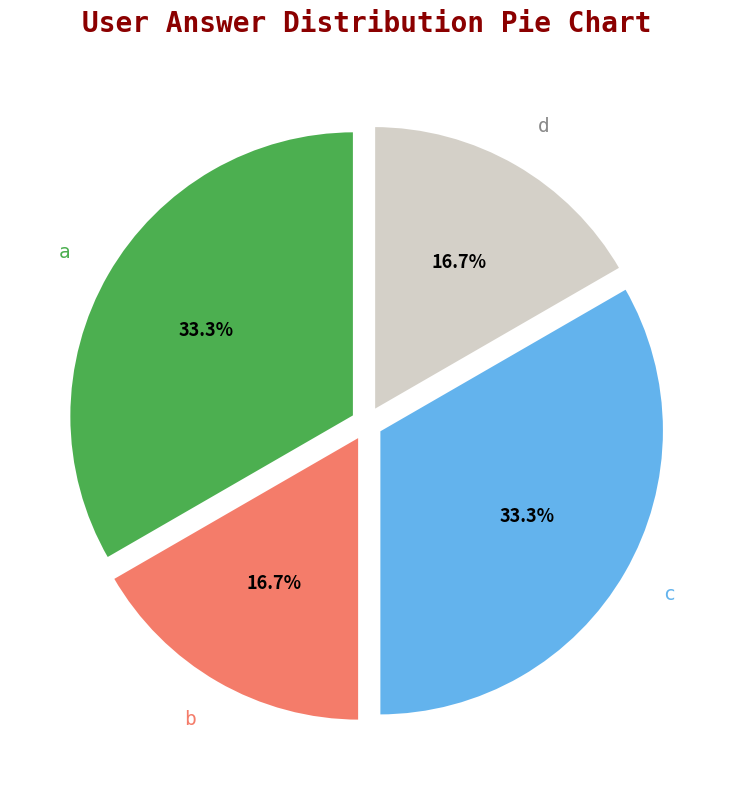

Is there a majority slice in this chart?

No